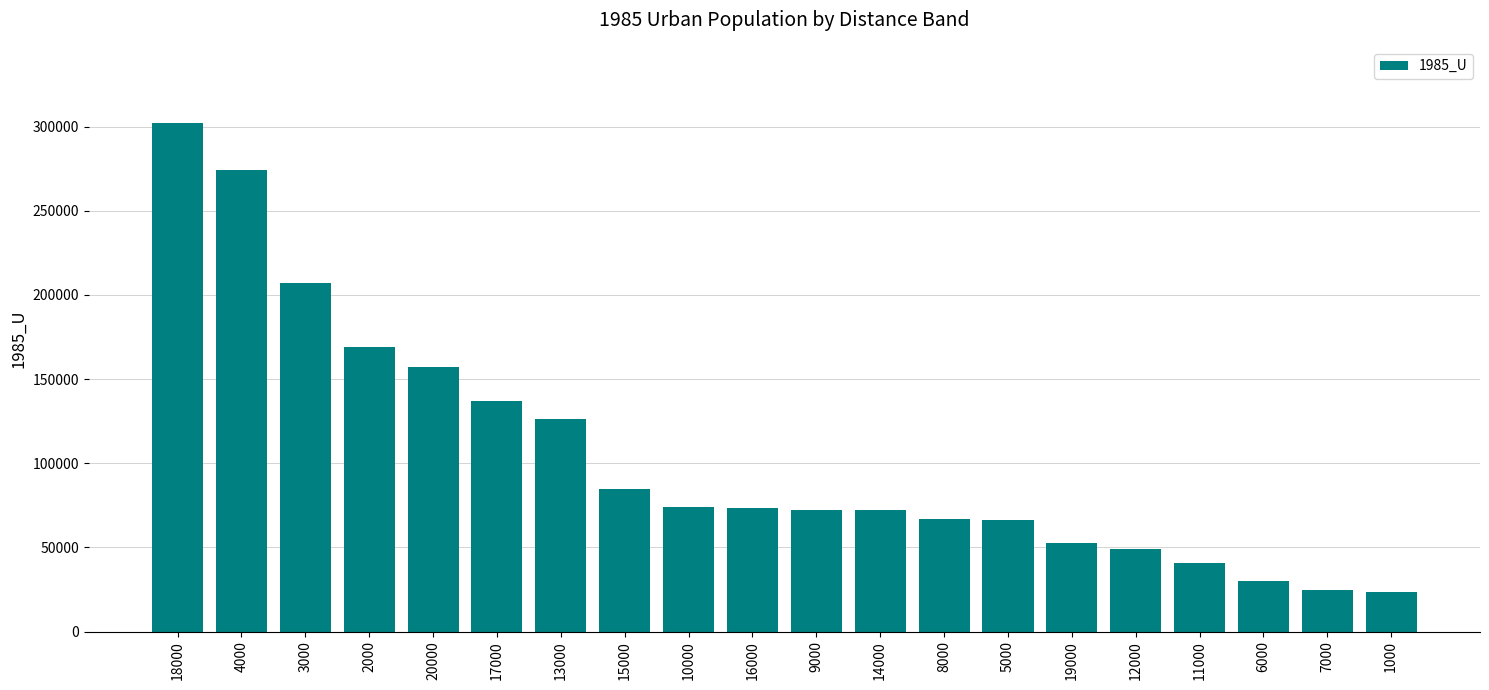

What is the difference between the maximum and minimum values?

278401